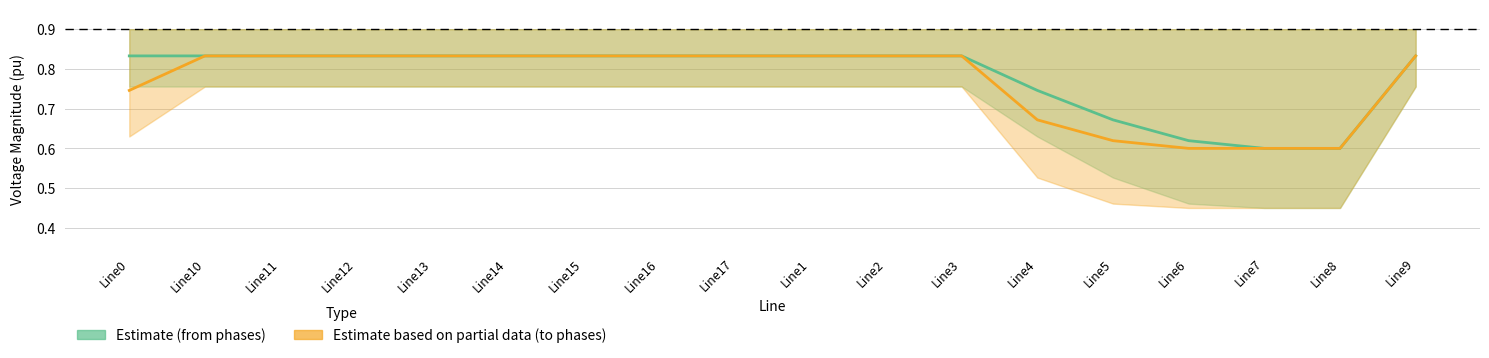

Reading left to right, list all the values displayed in this chart.

Estimate (from): Line0=0.8	Line10=0.8	Line11=0.8	Line12=0.8	Line13=0.8	Line14=0.8	Line15=0.8	Line16=0.8	Line17=0.8	Line1=0.8	Line2=0.8	Line3=0.8	Line4=0.7	Line5=0.7	Line6=0.6	Line7=0.6	Line8=0.6	Line9=0.8
Estimate (to): Line0=0.7	Line10=0.8	Line11=0.8	Line12=0.8	Line13=0.8	Line14=0.8	Line15=0.8	Line16=0.8	Line17=0.8	Line1=0.8	Line2=0.8	Line3=0.8	Line4=0.7	Line5=0.6	Line6=0.6	Line7=0.6	Line8=0.6	Line9=0.8